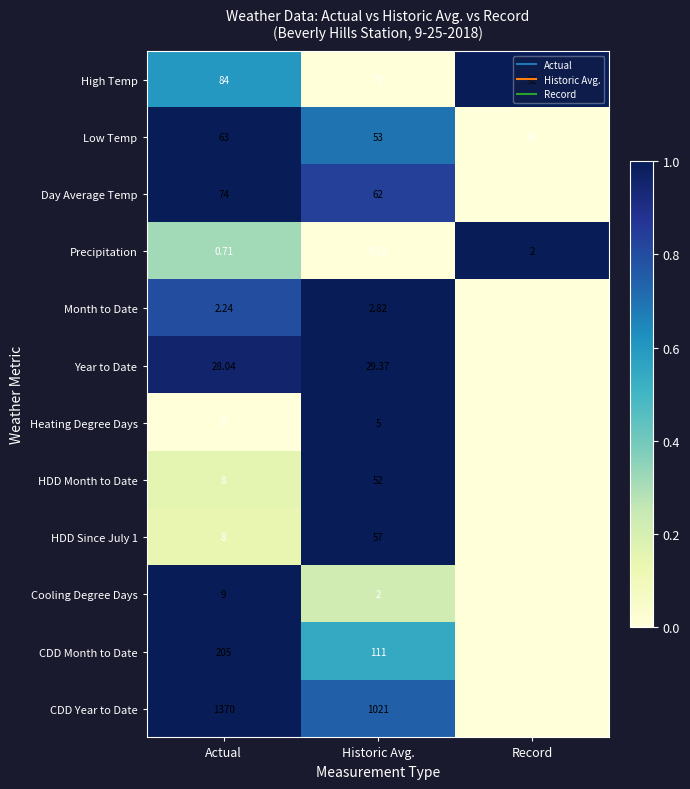

What is the difference between the maximum and minimum values in the Low Temp series?

1.0